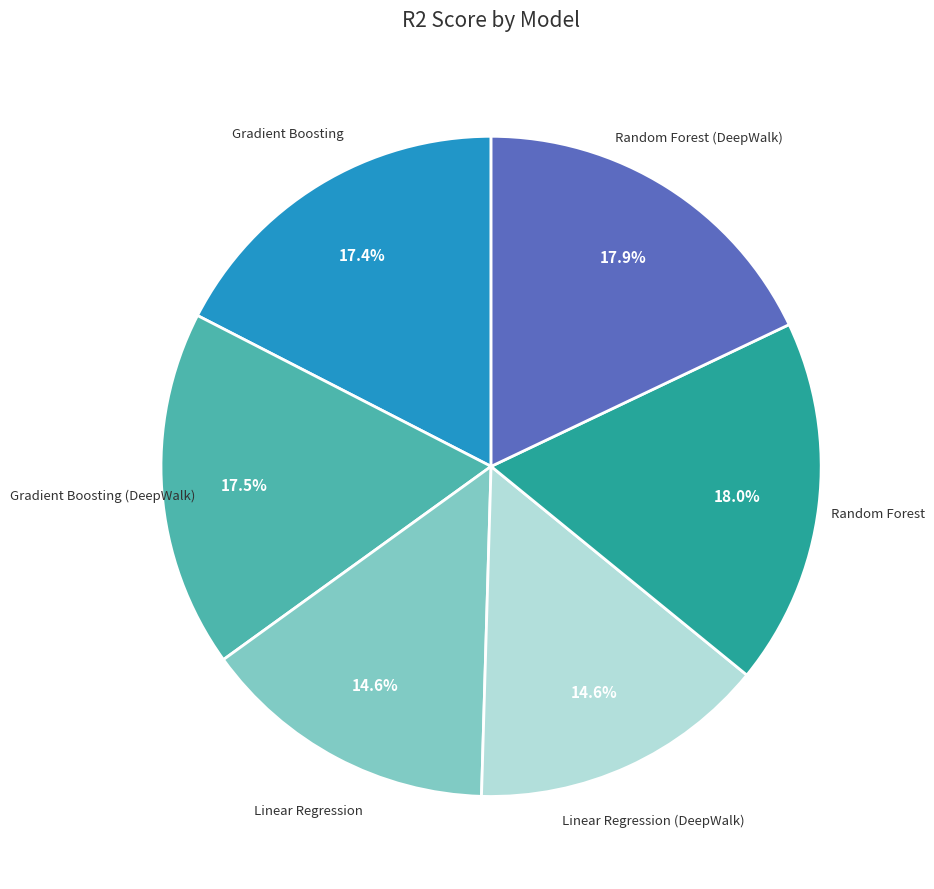

Is Linear Regression the majority of the pie?

No